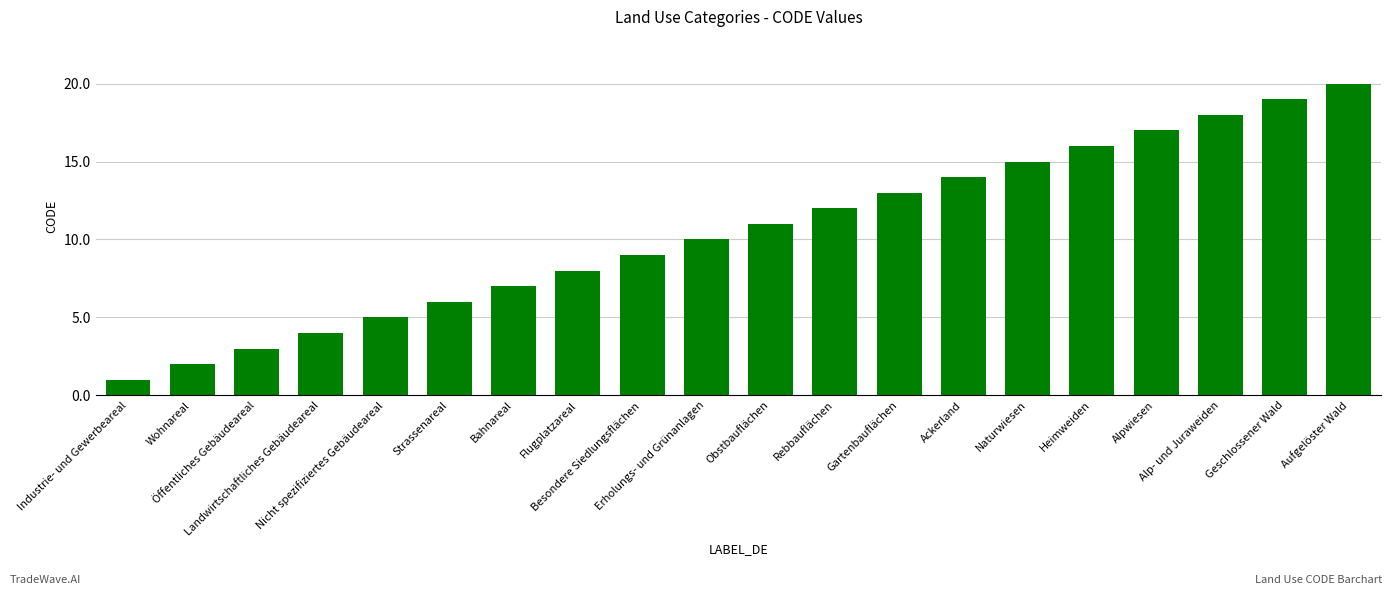

Reading right to left, list all the values displayed in this chart.

20	19	18	17	16	15	14	13	12	11	10	9	8	7	6	5	4	3	2	1